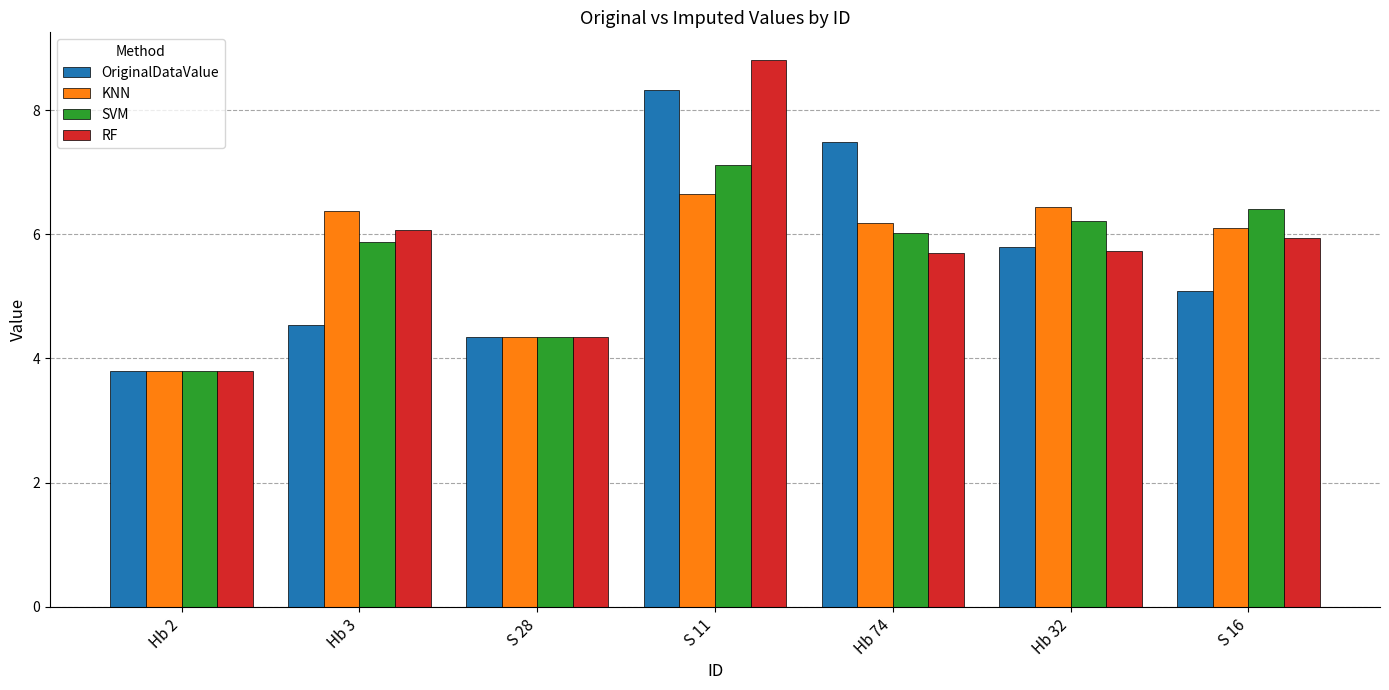

Which series changed the most between Hb 3 and S 16?

OriginalDataValue